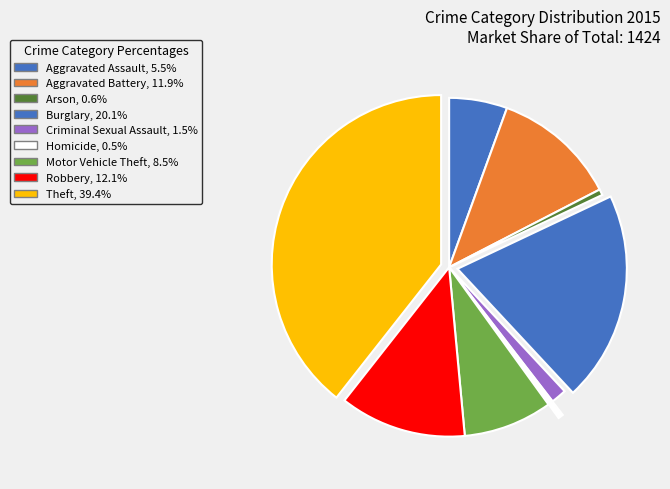

What is the ratio of the value at Criminal Sexual Assault to the value at Burglary?

0.1